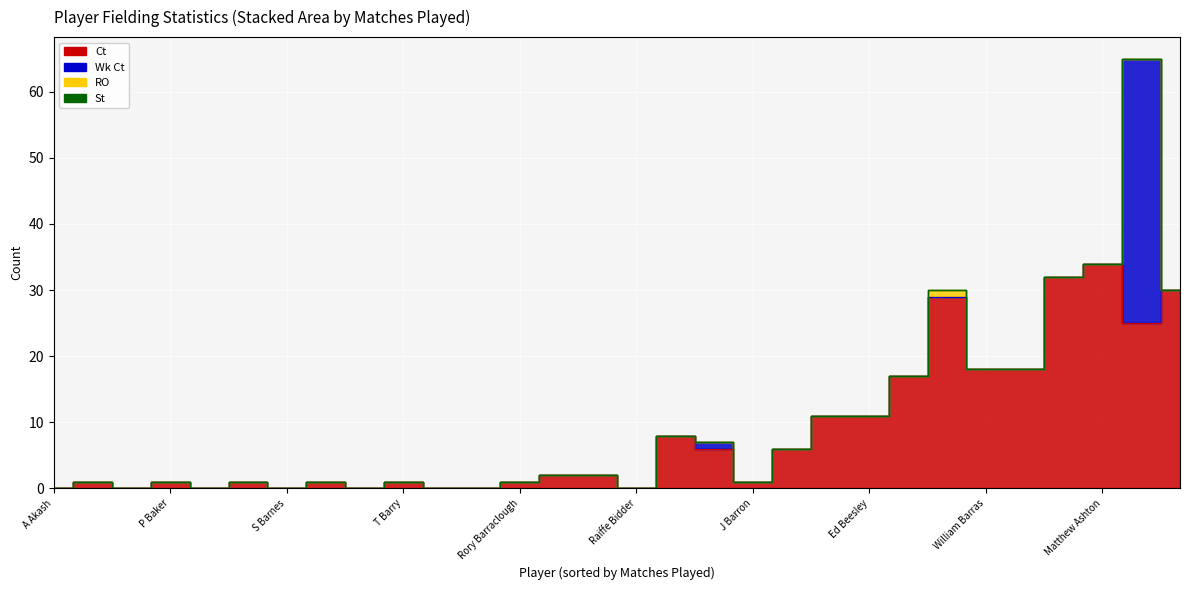

True or false: Wk Ct and RO cross at least once.

False